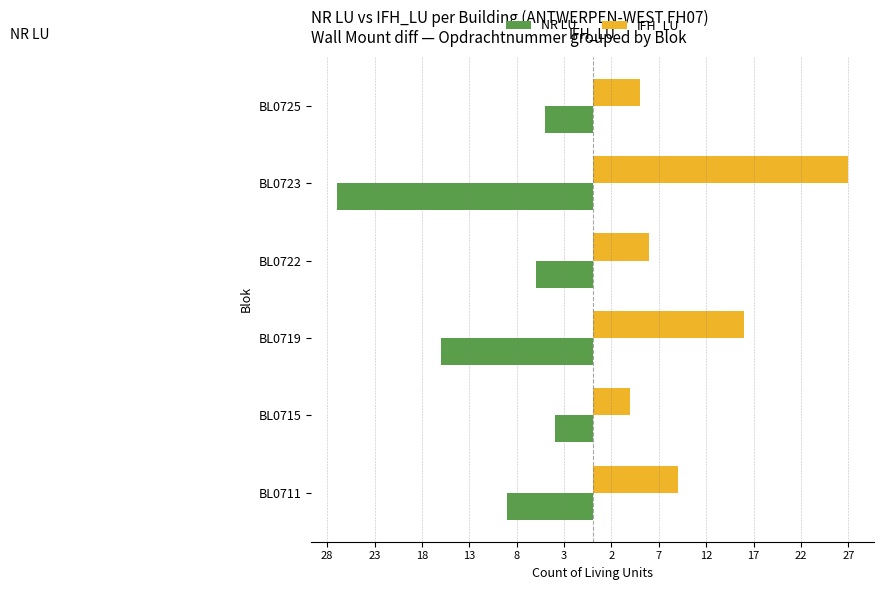

What are all the series names shown in the legend?

NR LU, IFH_LU